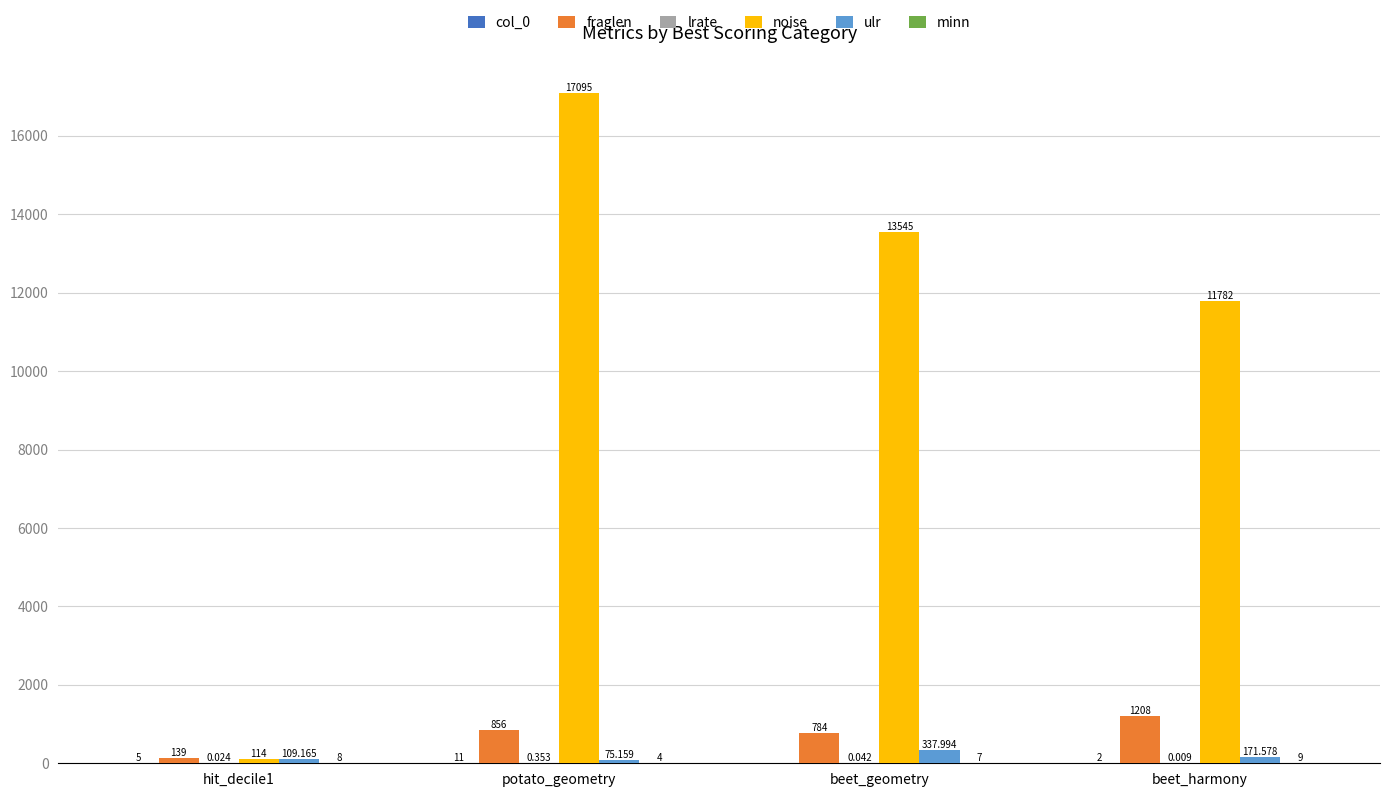

At which label is fraglen closest to 673?

beet_geometry